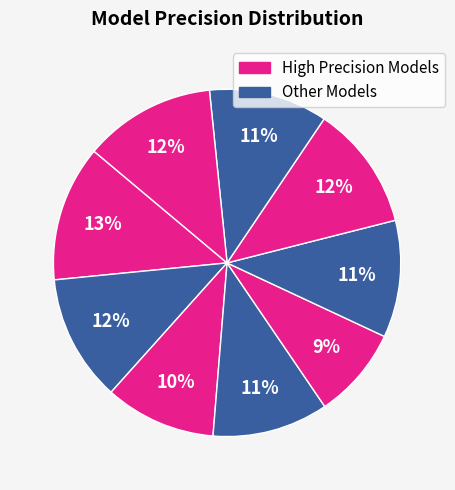

Count the number of slices in the pie.

9